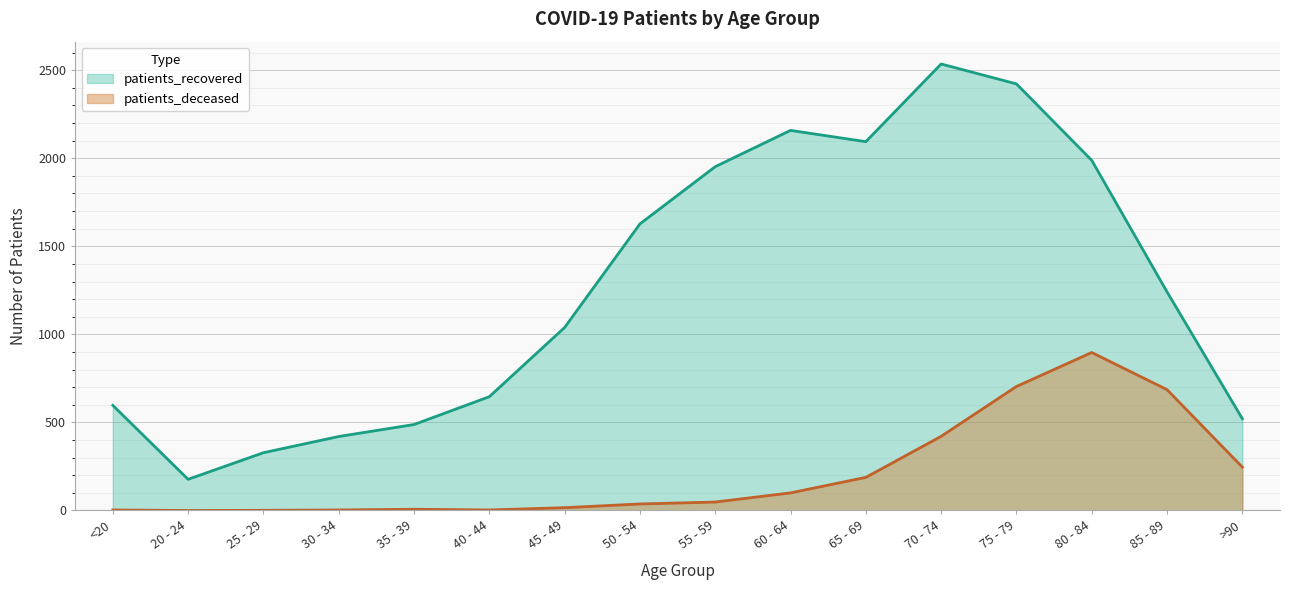

What is the sum of all patients_deceased values?

3360